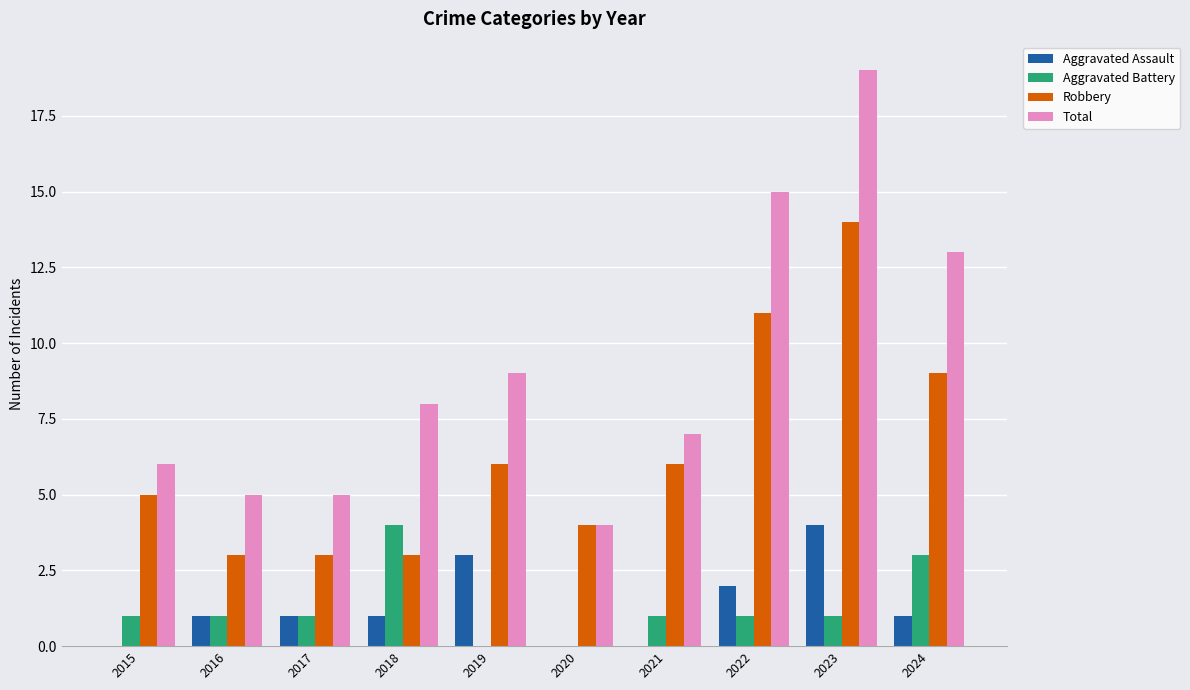

What are all the series names shown in the legend?

Aggravated Assault, Aggravated Battery, Robbery, Total